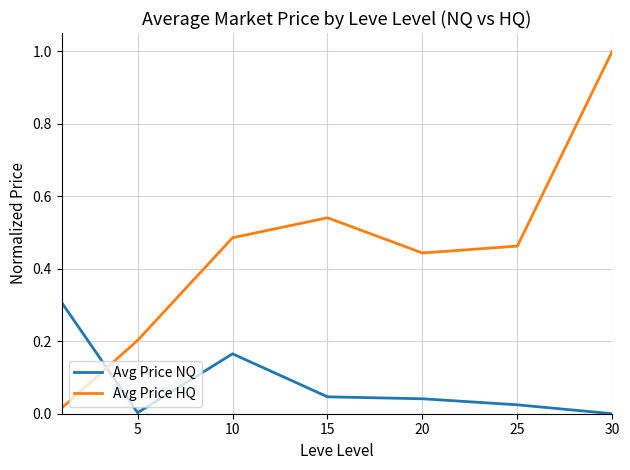

How many distinct data groups are displayed?

2